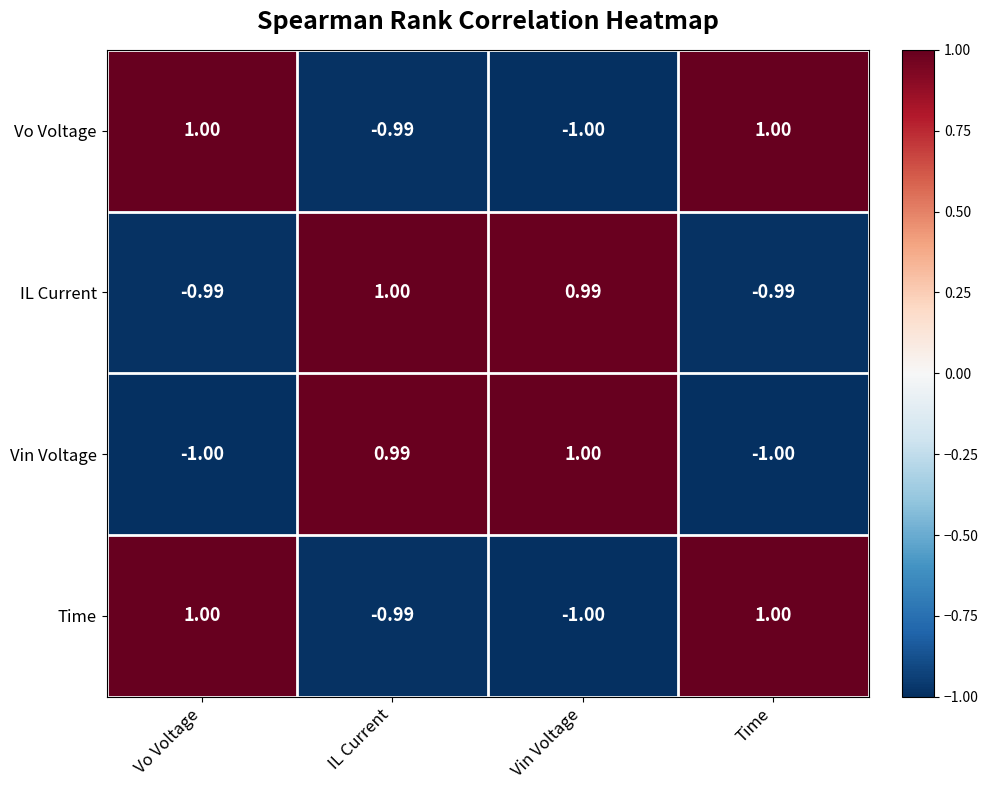

How many values in Vo Voltage are above zero?

2